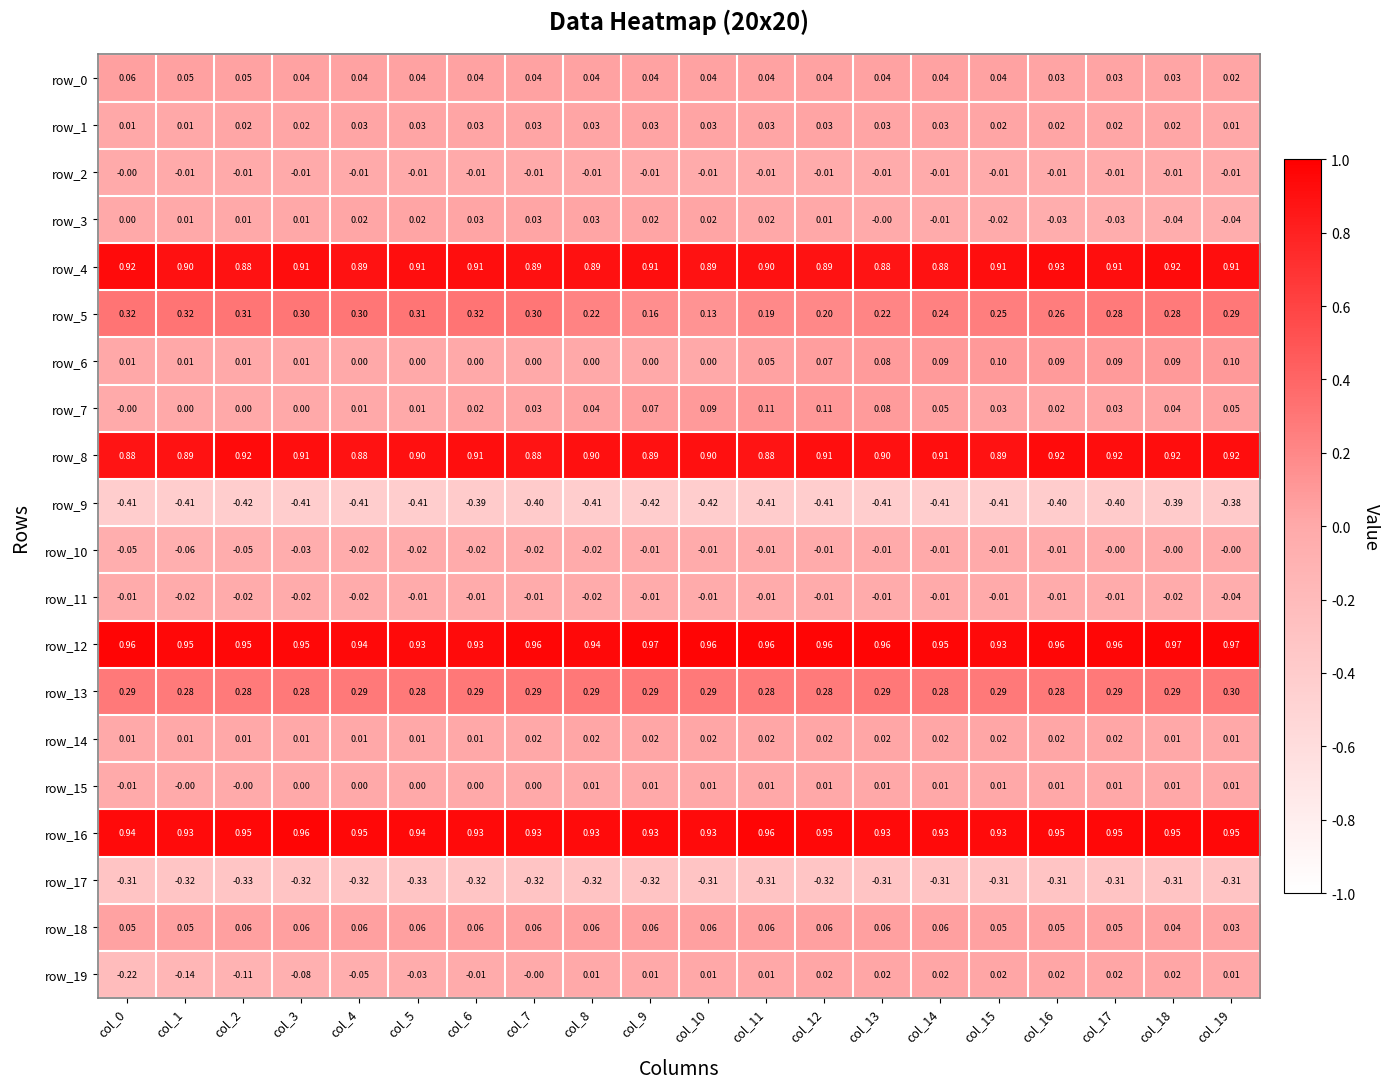

What is the spread (max minus min) of values at col_11?

1.4